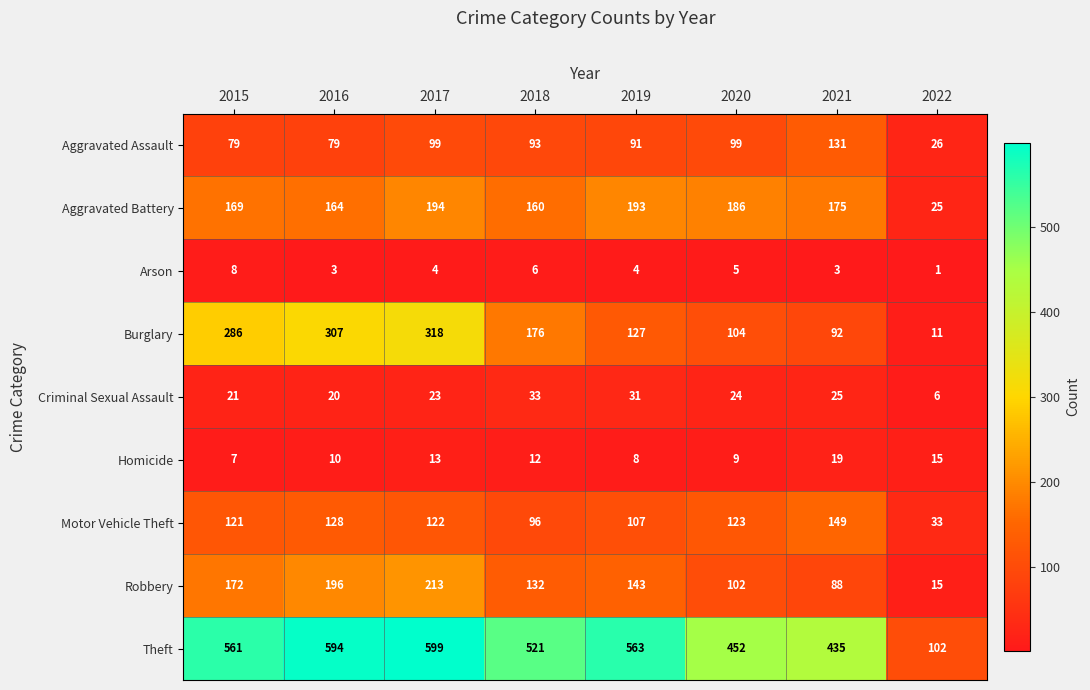

Which series has the largest total across all categories?

Theft